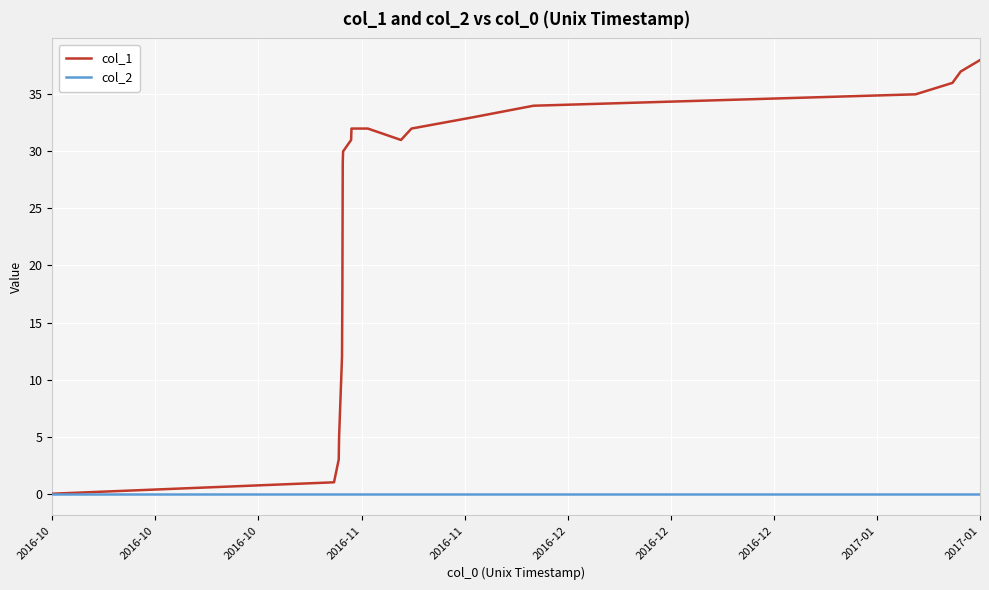

List the series in order of their peak value, lowest first.

col_2, col_1